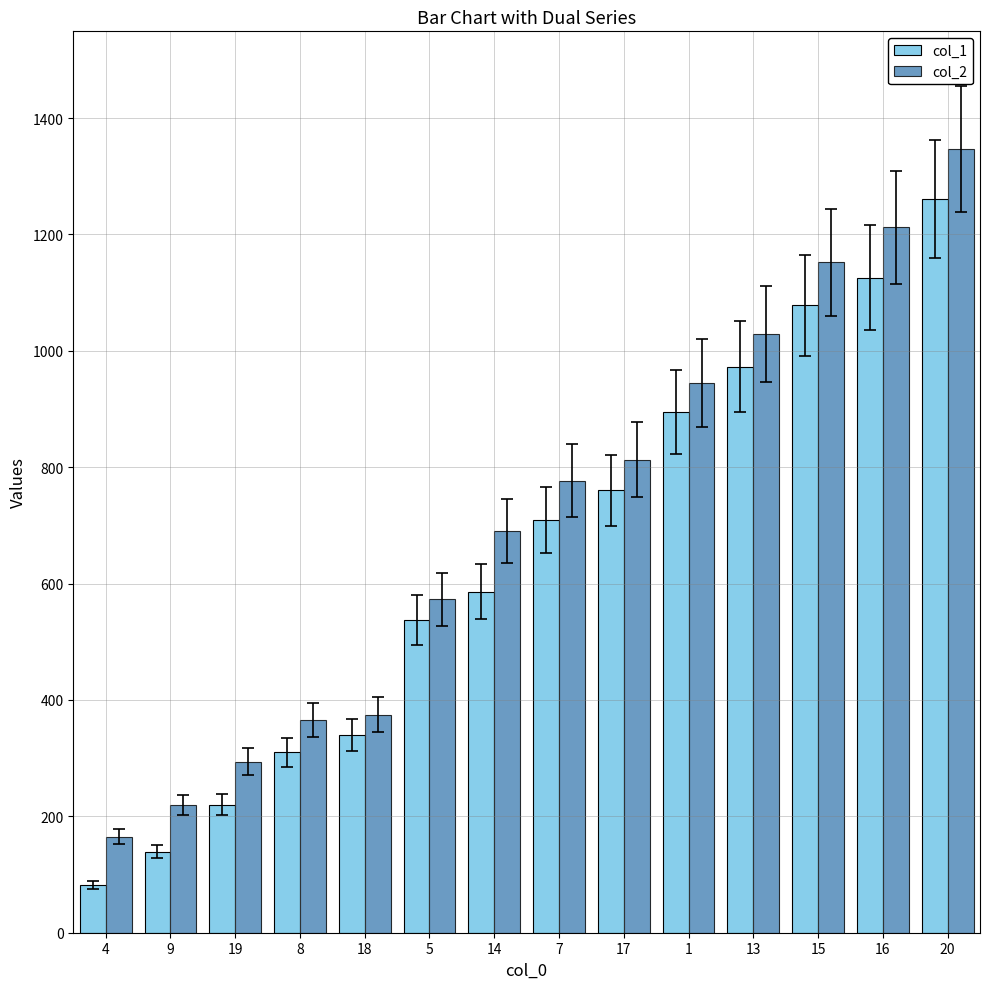

What value does the col_2 series have at 8, to the nearest 10?

370